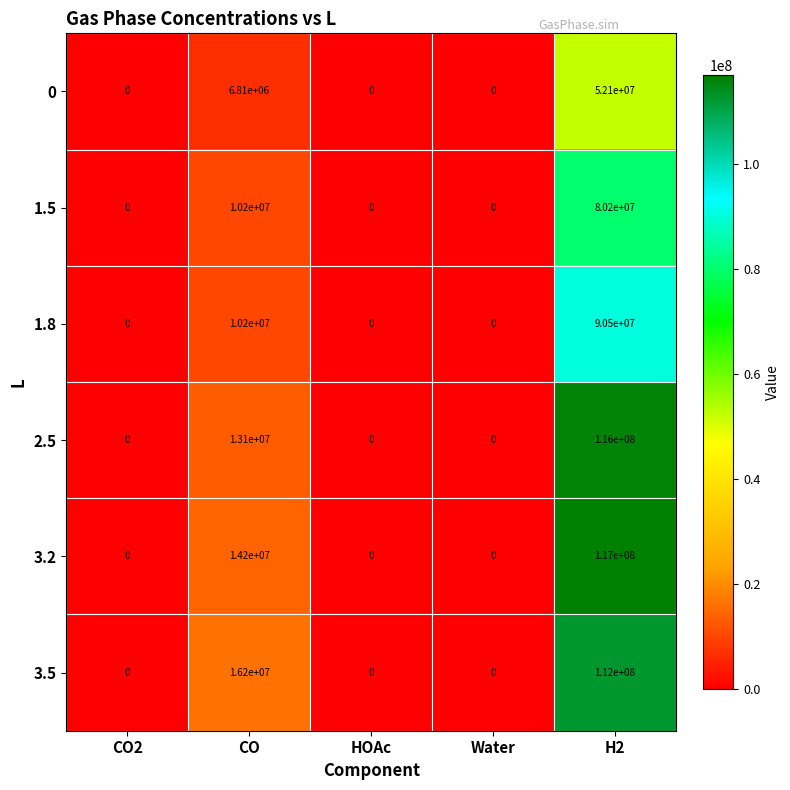

The value of 2.5 at H2 is 116000000. True or false?

True